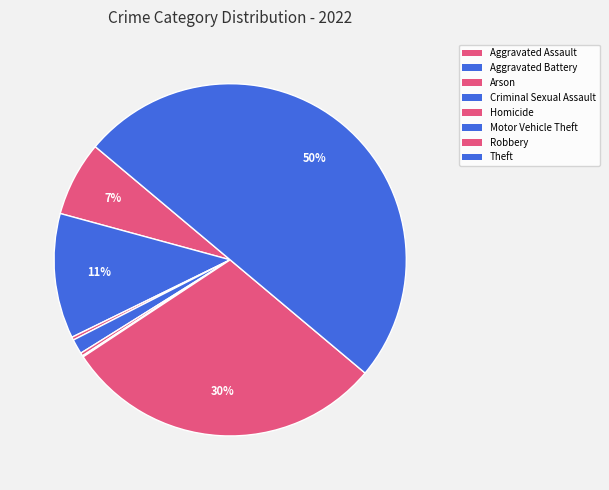

Rank the categories by value from lowest to highest.

Motor Vehicle Theft, Arson, Homicide, Criminal Sexual Assault, Aggravated Assault, Aggravated Battery, Robbery, Theft